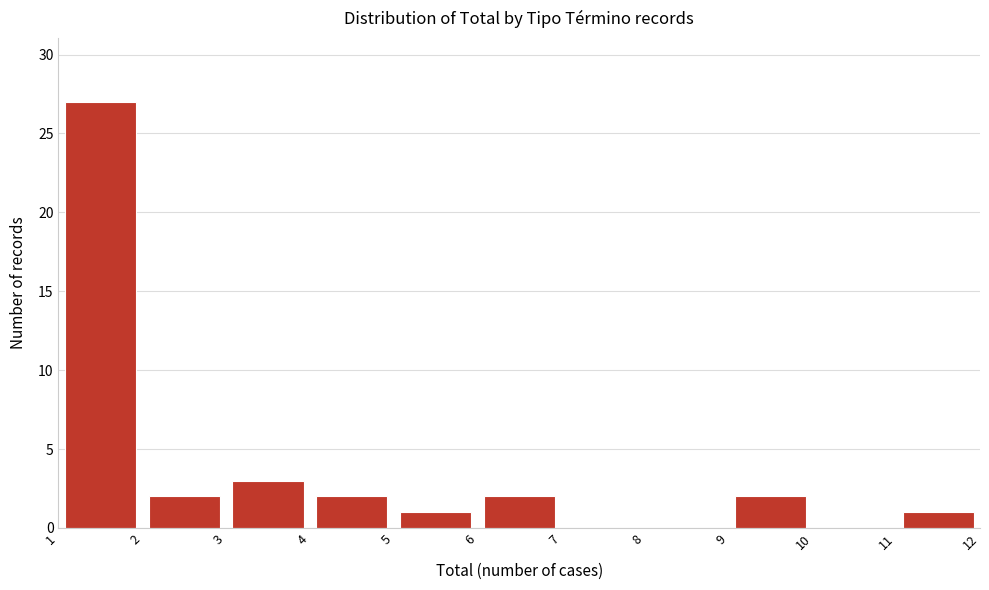

Reading left to right, list every bar in this chart as the range it spans on the x-axis followed by its height. The values are not printed on the chart, so give them approximately, as read against the axis.

1 to 2: 27
2 to 3: 2
3 to 4: 3
4 to 5: 2
5 to 6: 1
6 to 7: 2
7 to 8: 0
8 to 9: 0
9 to 10: 2
10 to 11: 0
11 to 12: 1